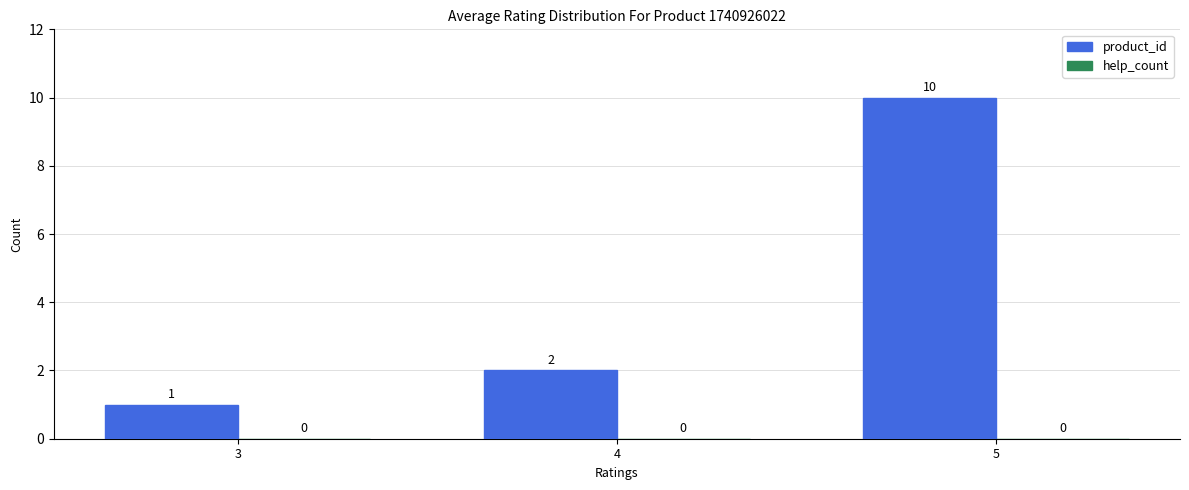

Reading left to right, what are all the values shown in this chart?

3=1	4=2	5=10